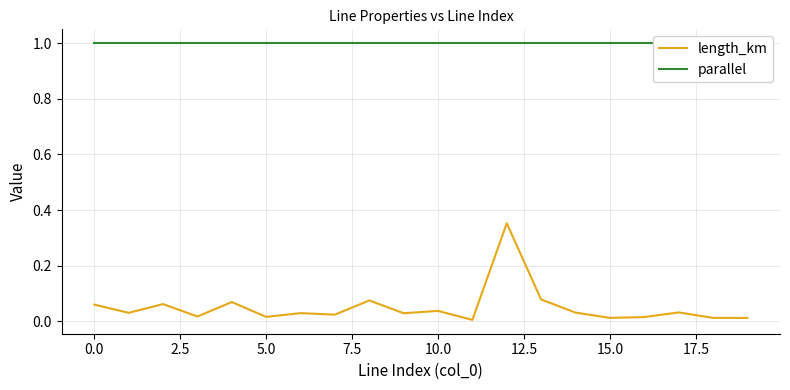

What position from the left is 16?

17